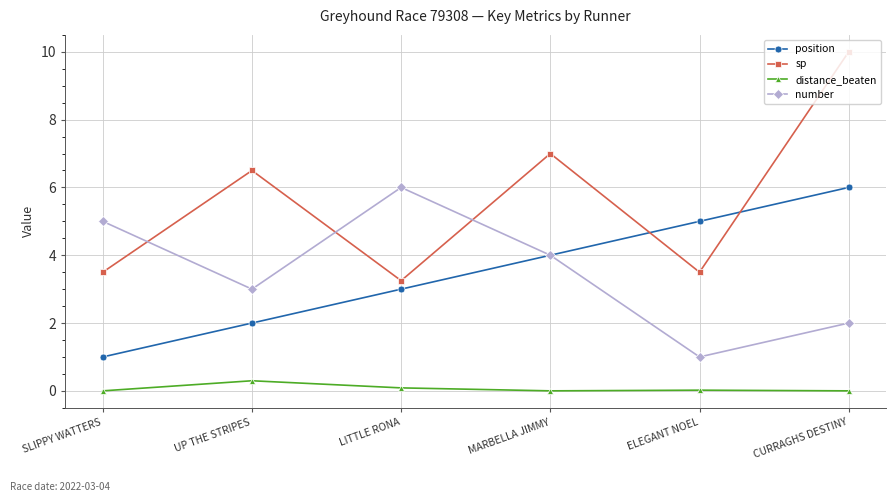

What is the approximate value of distance_beaten at LITTLE RONA?

0.1